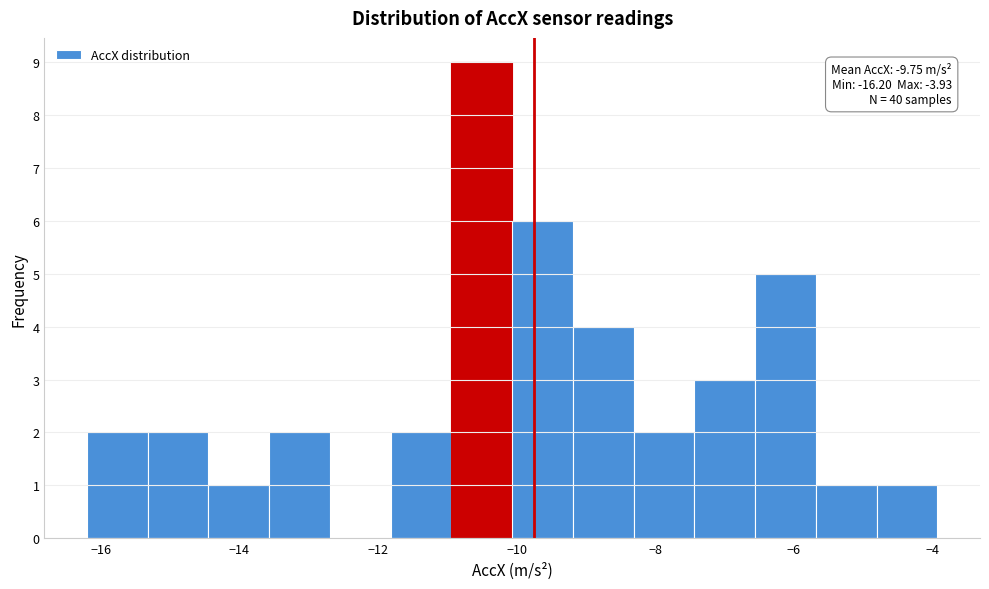

Which range on the x-axis has the tallest bar?

-11.0 to -10.0